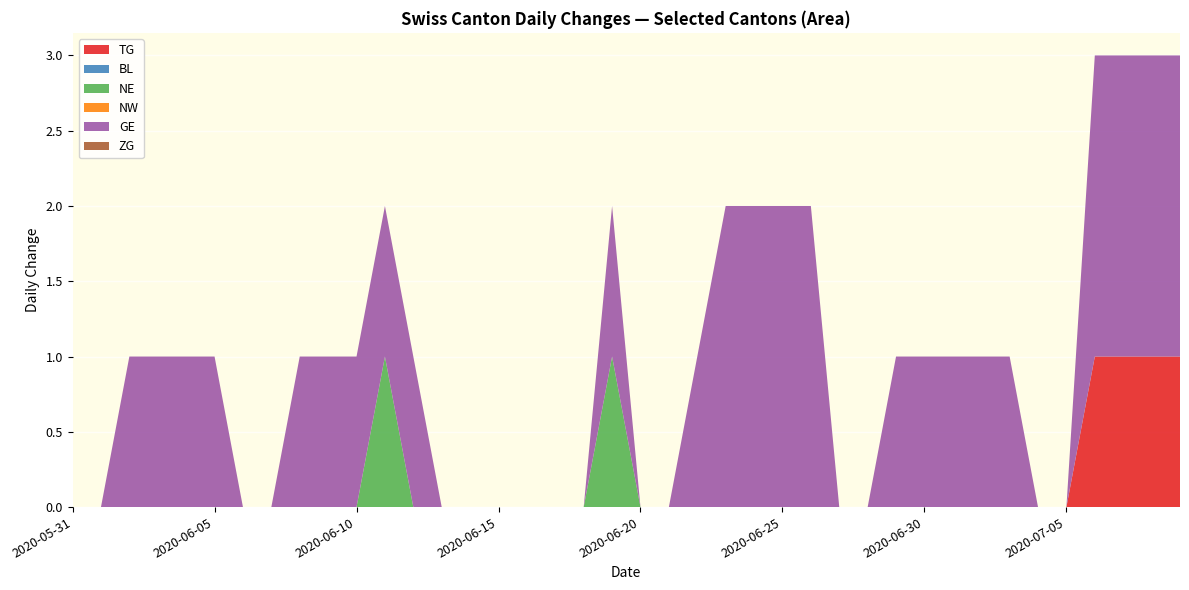

Reading left to right, extract all data points from this chart.

TG: 0	0	0	0	0	0	0	0	0	0	0	0	0	0	0	0	0	0	0	0	0	0	0	0	0	0	0	0	0	0	0	0	0	0	0	0	1	1	1	1
BL: 0	0	0	0	0	0	0	0	0	0	0	0	0	0	0	0	0	0	0	0	0	0	0	0	0	0	0	0	0	0	0	0	0	0	0	0	0	0	0	0
NE: 0	0	0	0	0	0	0	0	0	0	0	1	0	0	0	0	0	0	0	1	0	0	0	0	0	0	0	0	0	0	0	0	0	0	0	0	0	0	0	0
GE: 0	0	1	1	1	1	0	0	1	1	1	1	1	0	0	0	0	0	0	1	0	0	1	2	2	2	2	0	0	1	1	1	1	1	0	0	2	2	2	2
NW: 0	0	0	0	0	0	0	0	0	0	0	0	0	0	0	0	0	0	0	0	0	0	0	0	0	0	0	0	0	0	0	0	0	0	0	0	0	0	0	0
ZG: 0	0	0	0	0	0	0	0	0	0	0	0	0	0	0	0	0	0	0	0	0	0	0	0	0	0	0	0	0	0	0	0	0	0	0	0	0	0	0	0